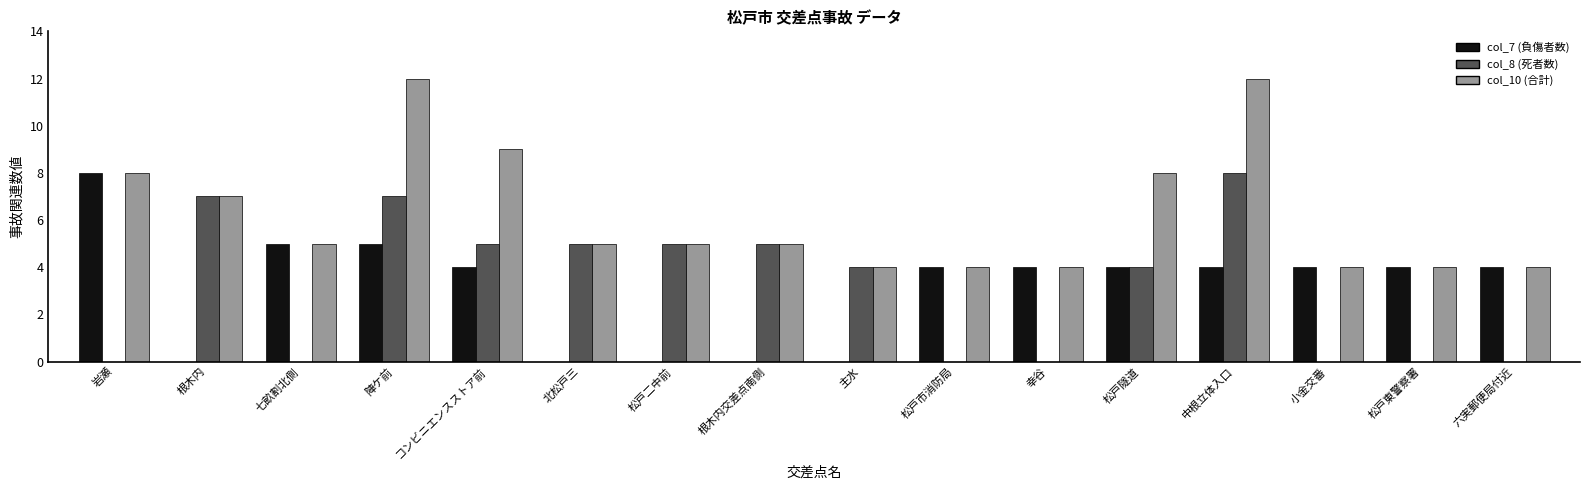

What value does the col_10 (合計) series have at 七畝割北側?

5